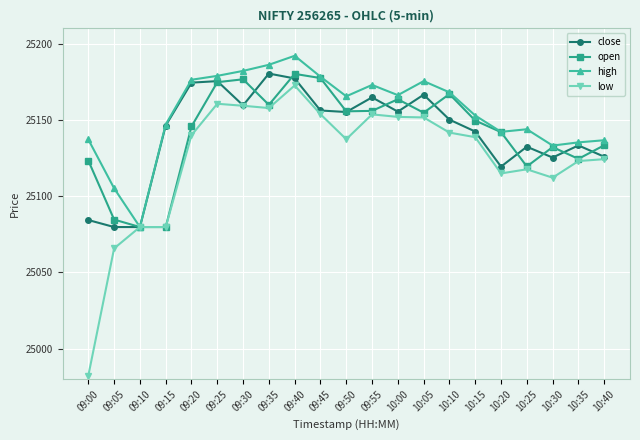

Is the value of high at 09:45 greater than the value of close at 09:25?

Yes